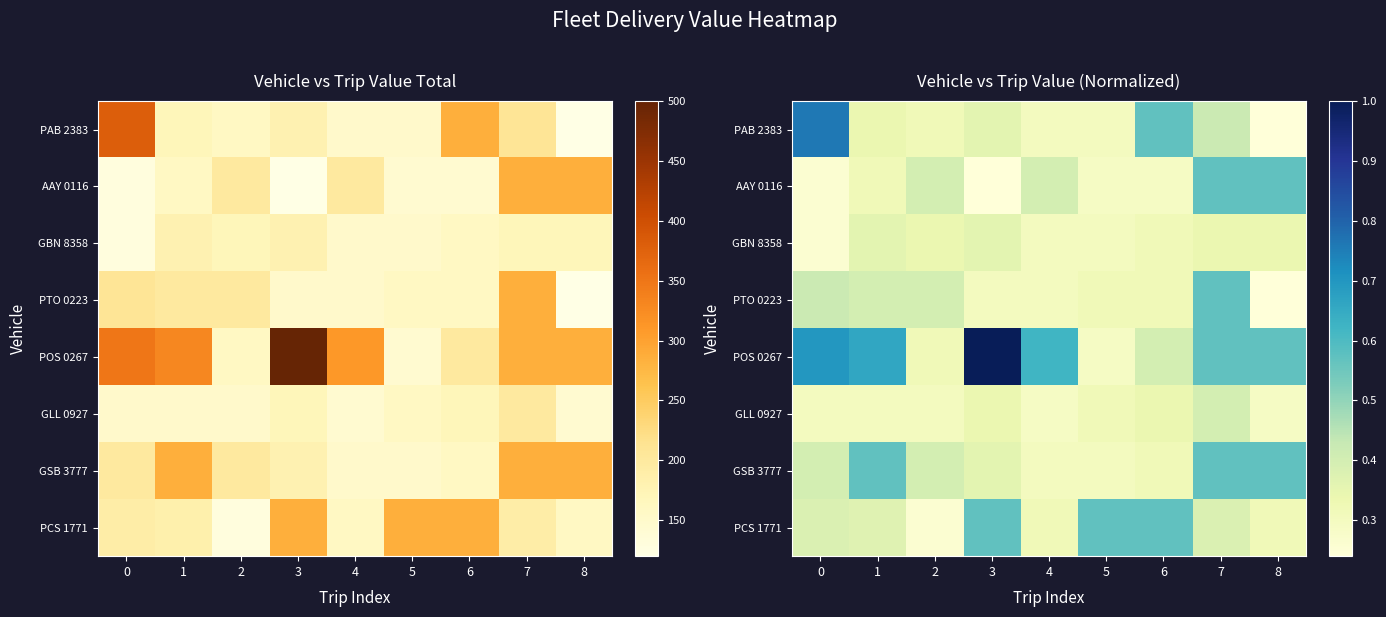

At which label does GBN 8358 reach its peak?

1